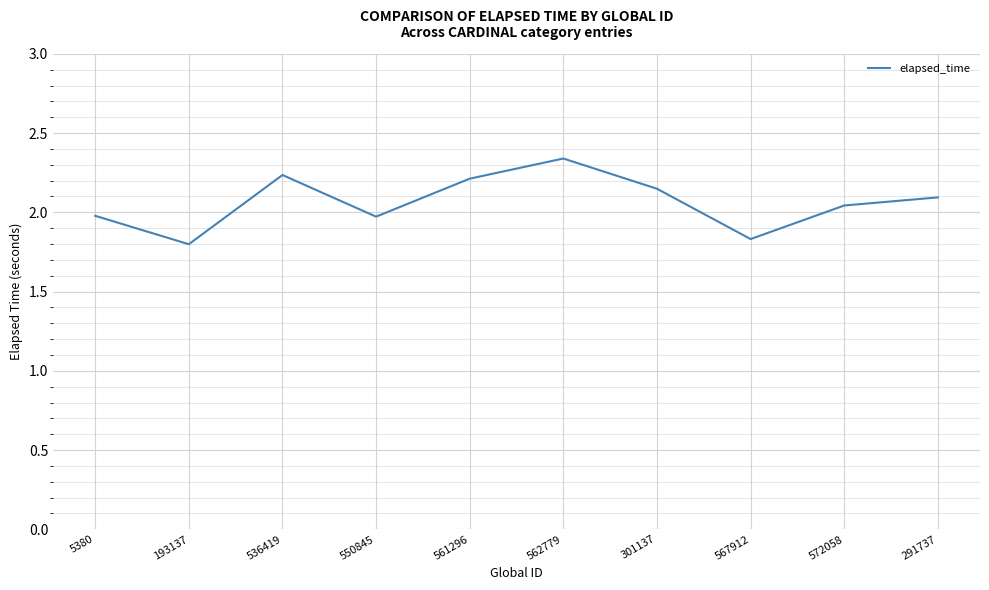

What position from the right is 567912?

3